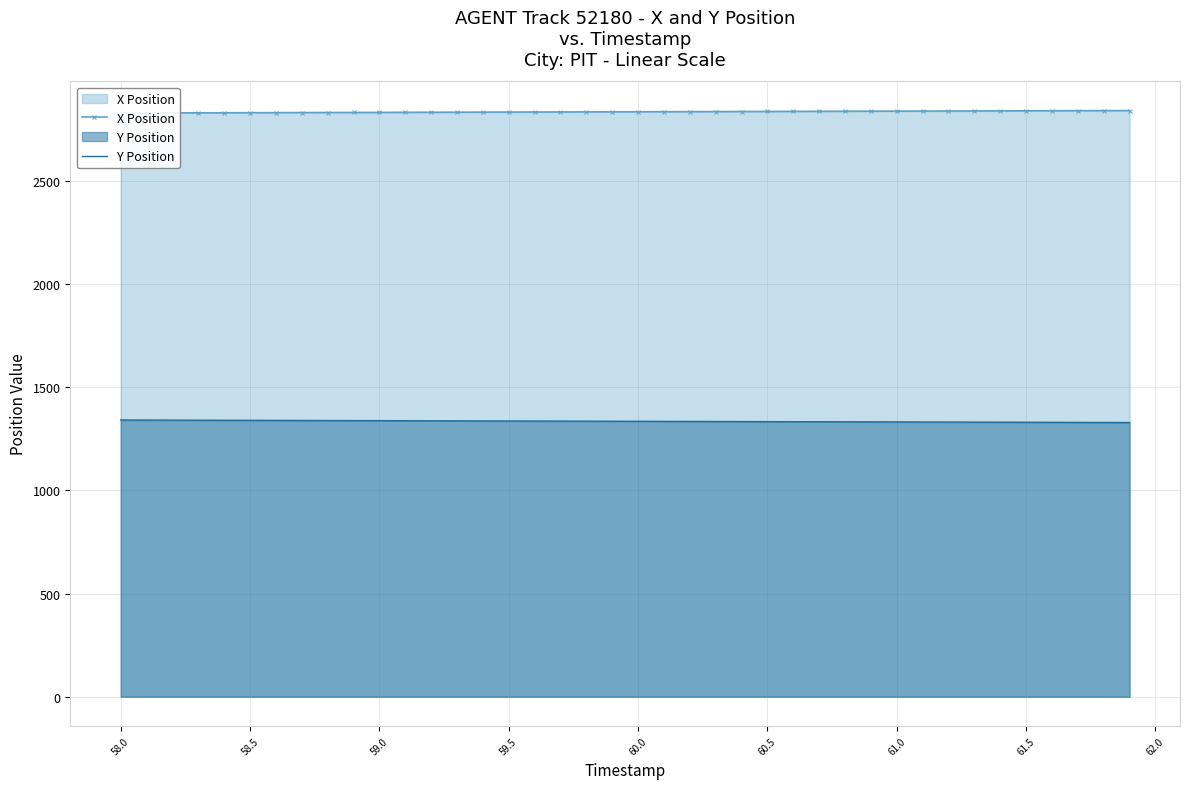

True or false: X Position and Y Position cross at least once.

False